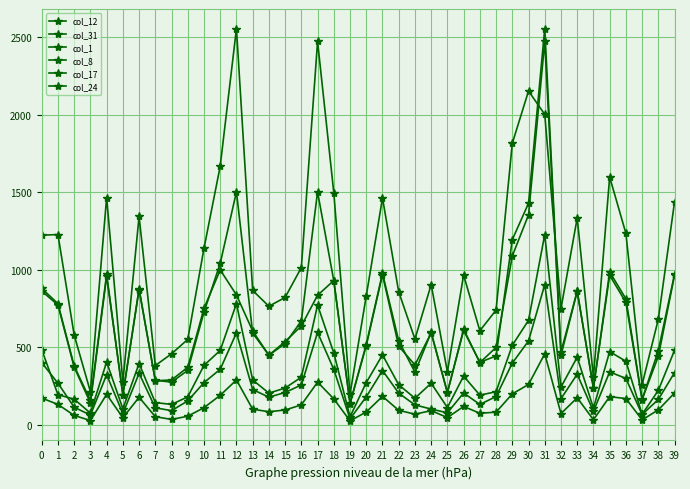

Which series has the largest range (max minus min)?

col_12